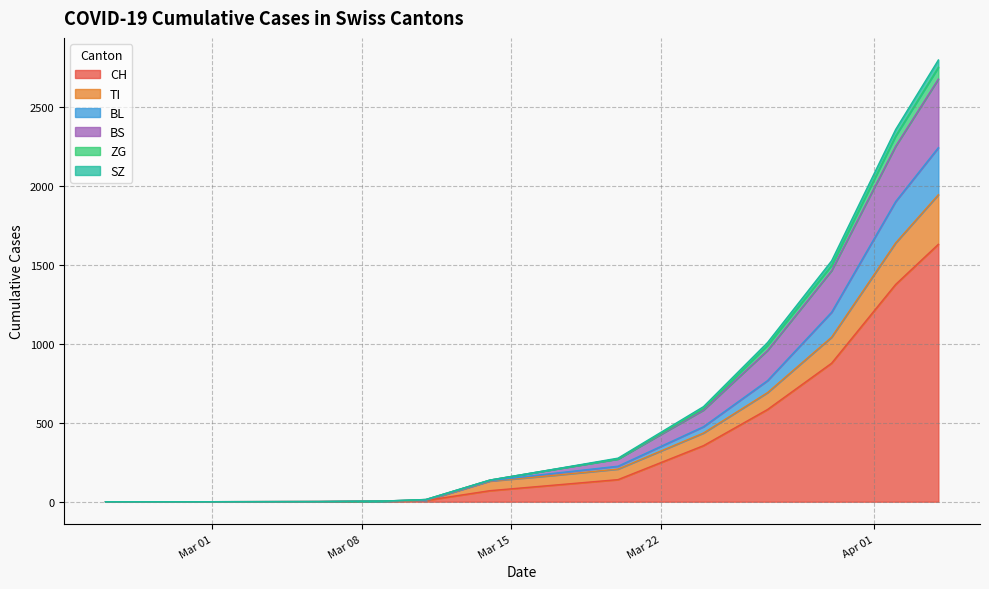

What is the label of the 10th point from the left?

2020-03-27